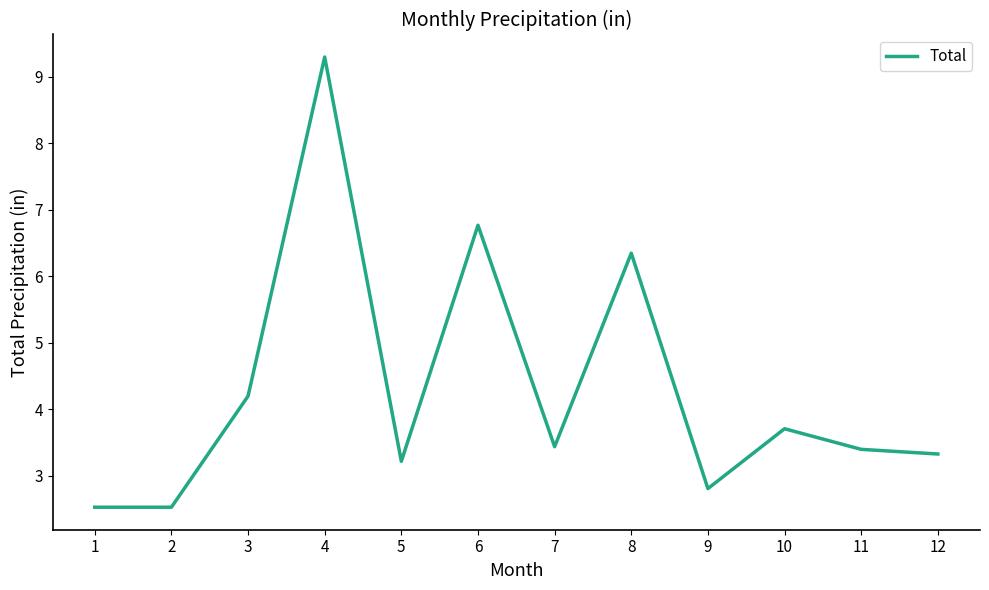

Count the number of values greater than 3.

9